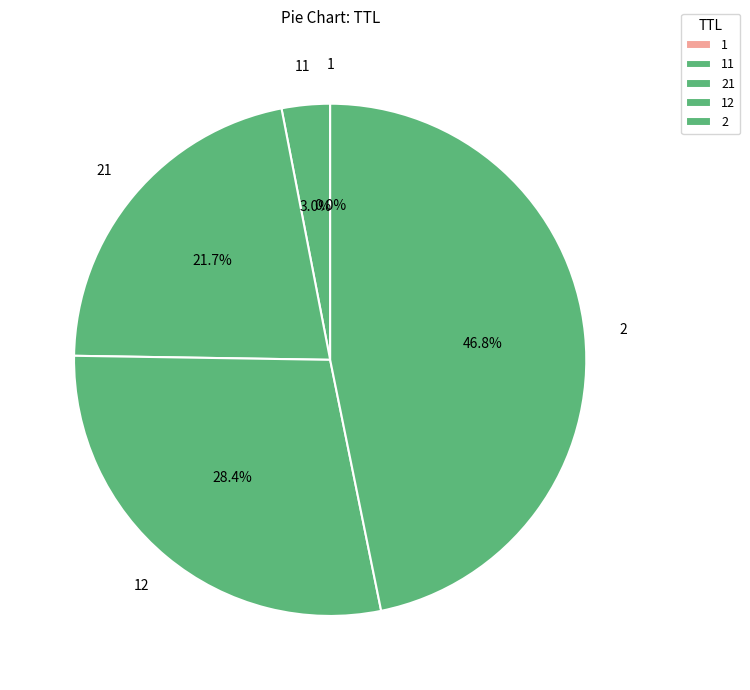

What is the change in value from 11 to 21?

+12.0